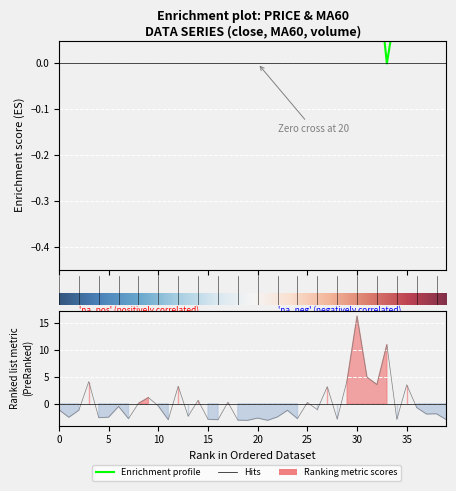

What position from the right is 14?

26